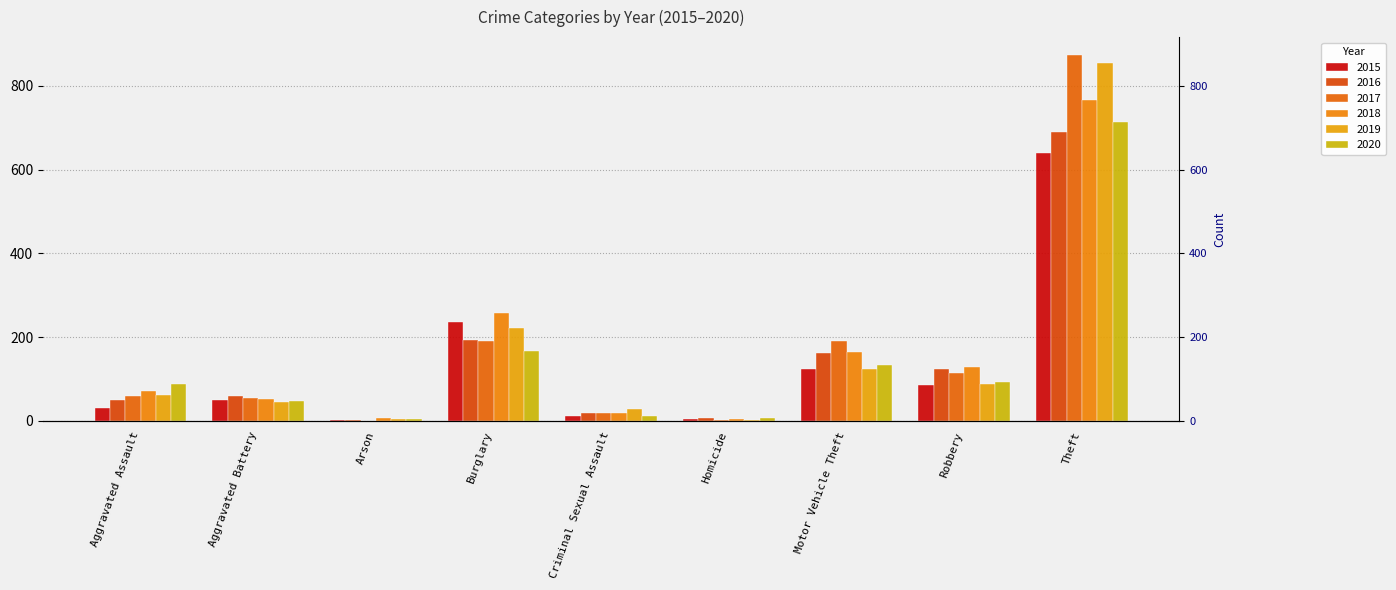

What is the maximum value shown in the chart?

873